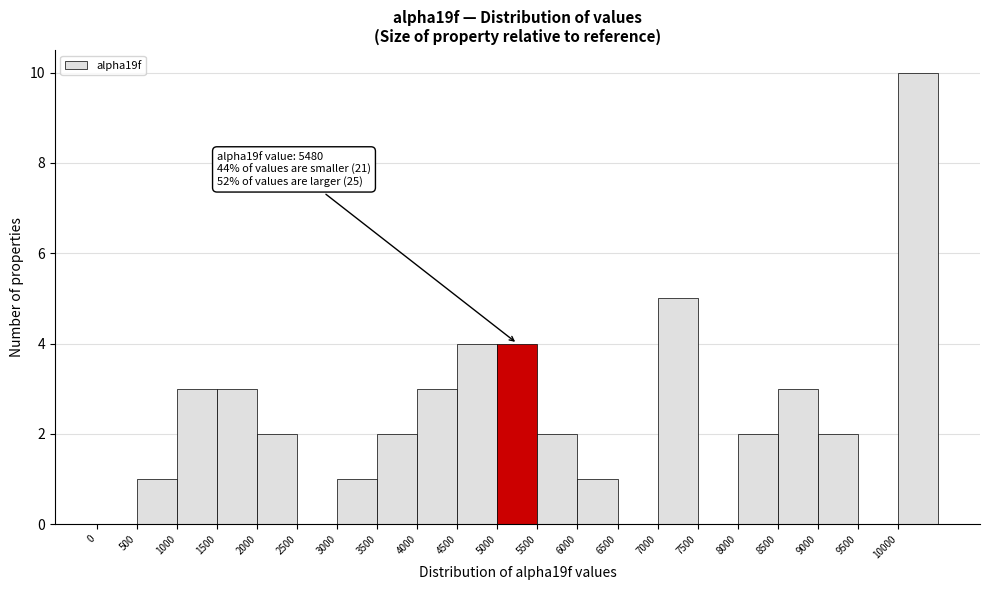

Which range on the x-axis has the tallest bar?

10000 to 10500